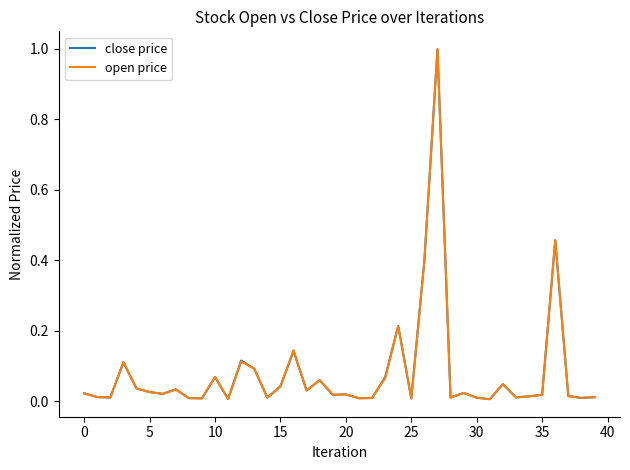

Which series has the widest spread of values?

open price